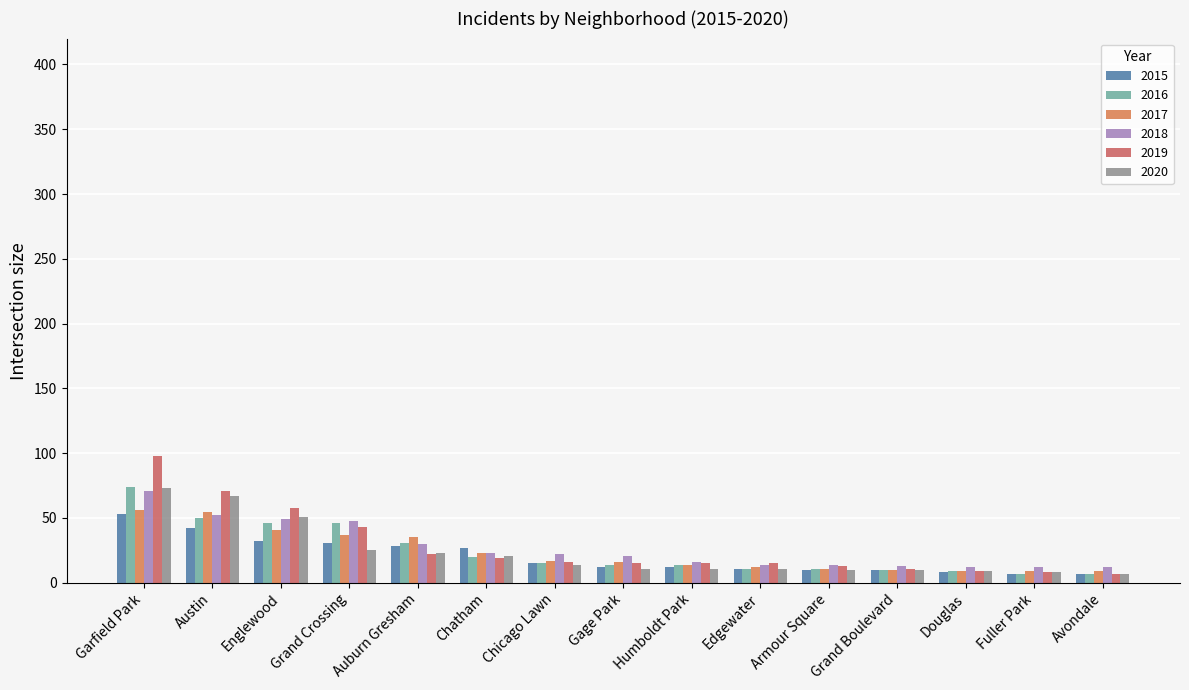

Which series has the widest spread of values?

2019